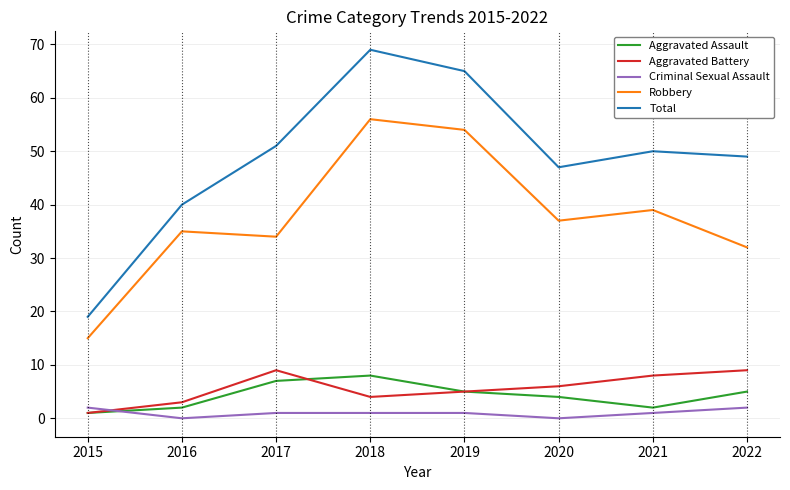

At 2021, list the series in order from largest to smallest.

Total, Robbery, Aggravated Battery, Aggravated Assault, Criminal Sexual Assault